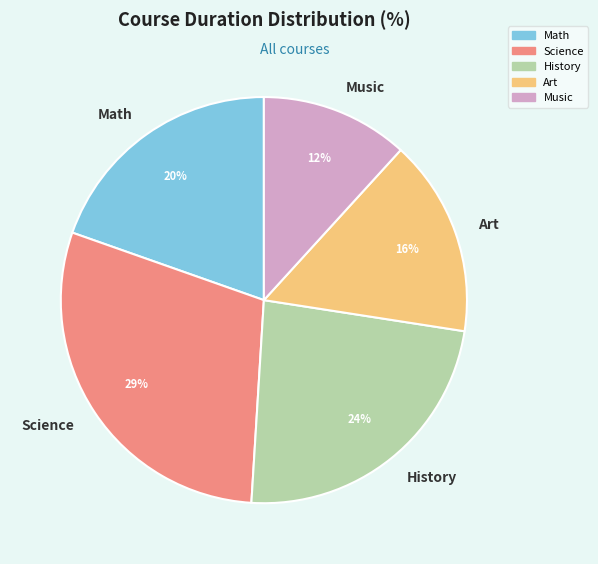

Rank the categories by value from highest to lowest.

Science, History, Math, Art, Music